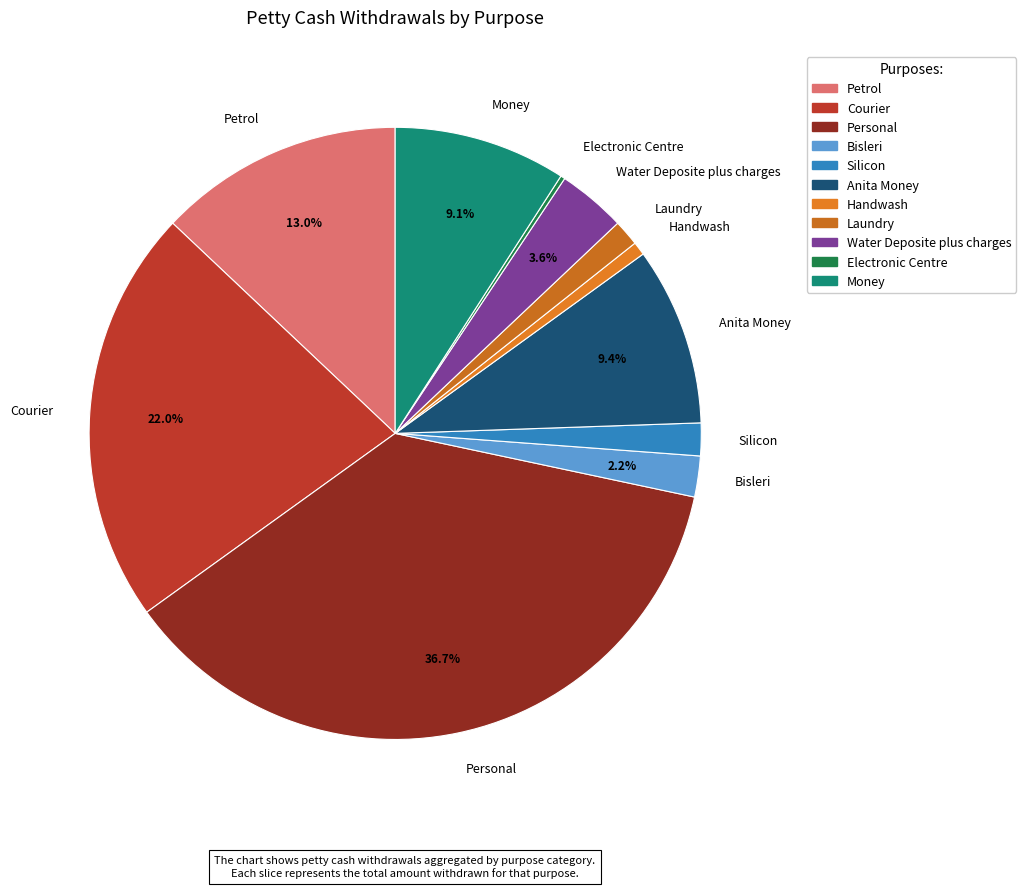

Combined, do Water Deposite plus charges and Personal account for over 50%?

No